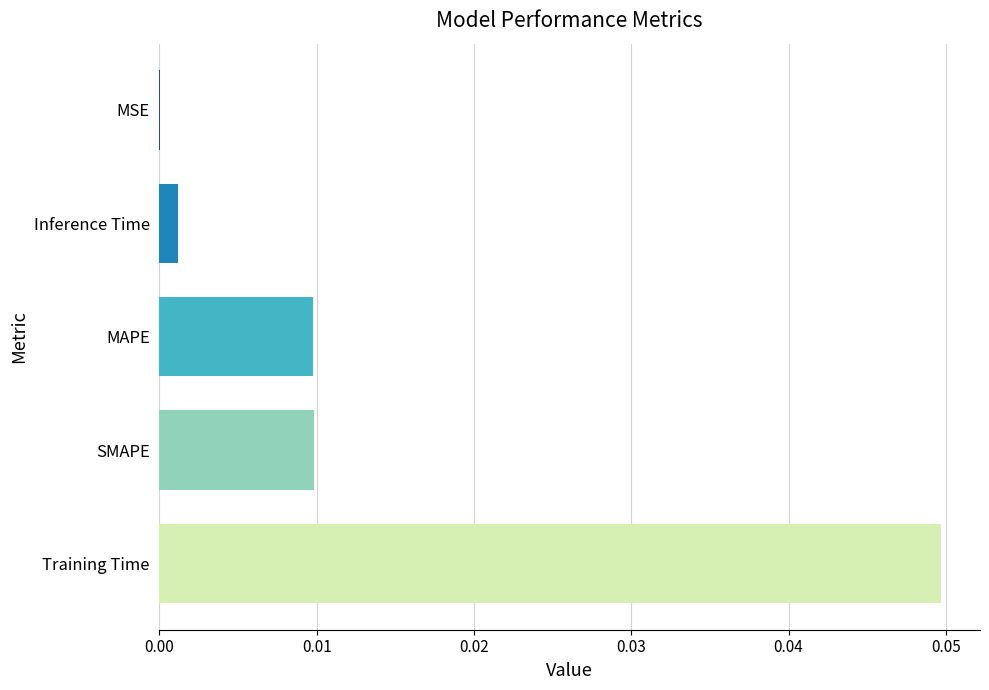

Which has a higher value, Training Time or MSE?

Training Time